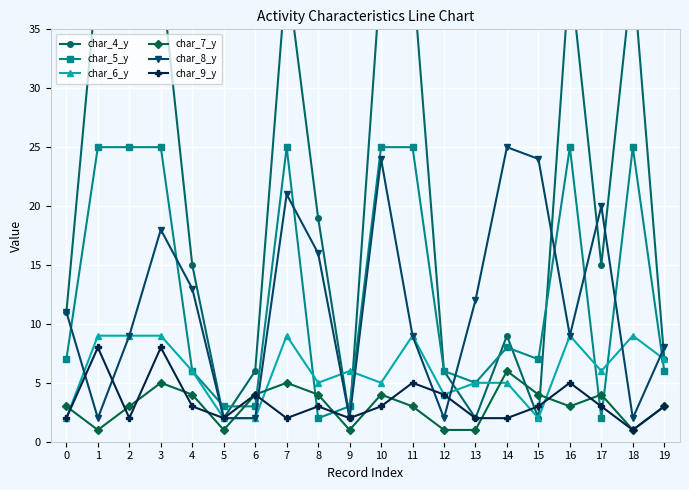

True or false: char_8_y and char_9_y intersect in this chart.

True